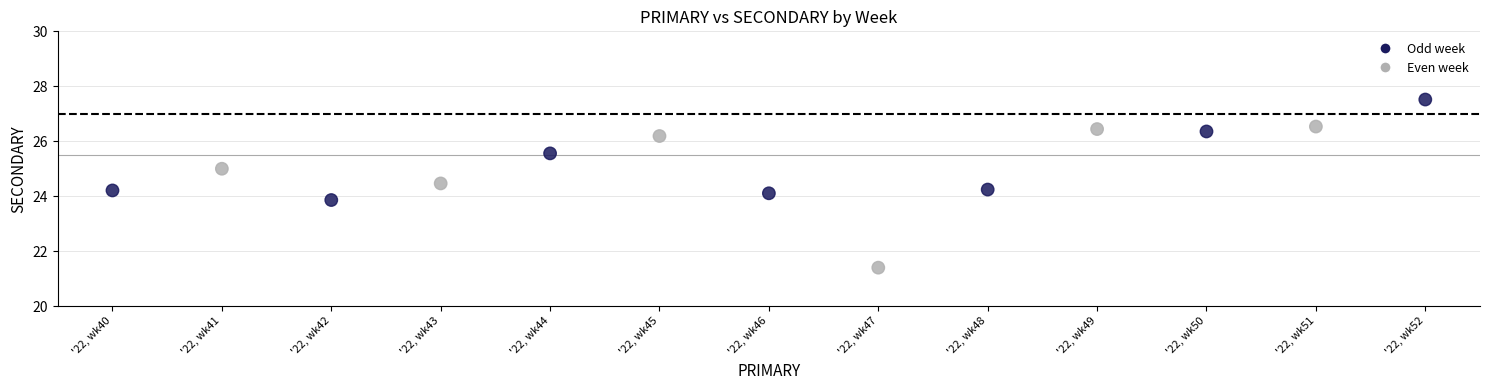

What is the range of Y values (max minus min)?

6.1